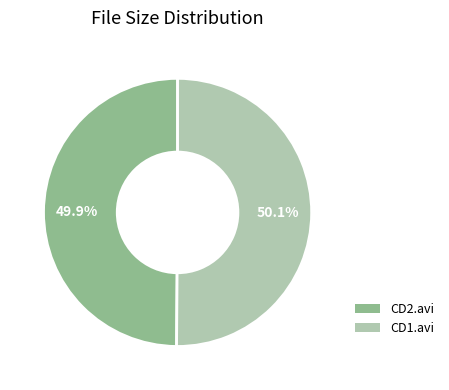

Does any single category account for the majority?

Yes